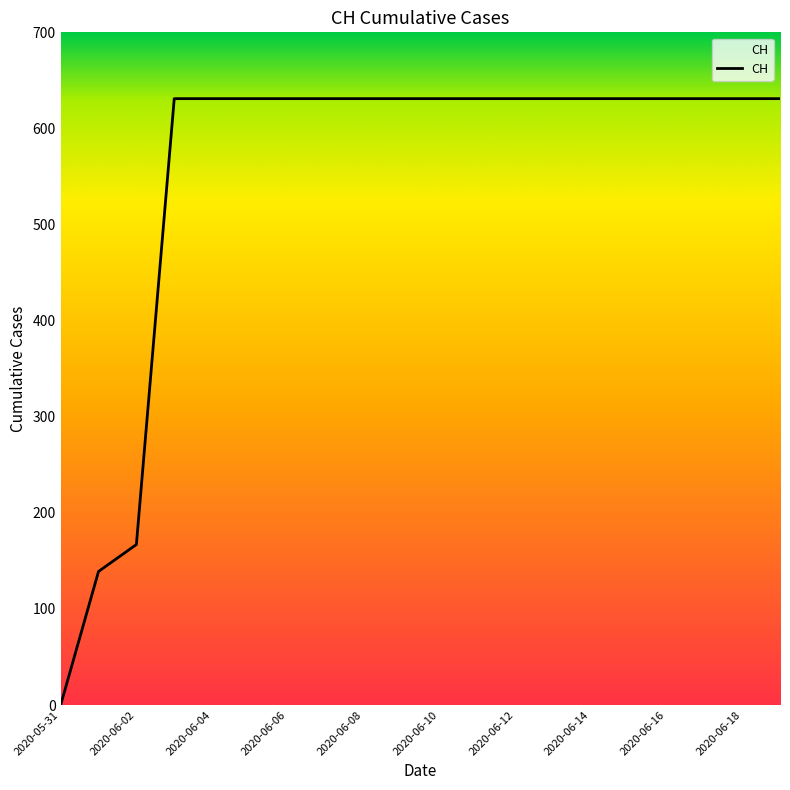

How many values are above zero?

19